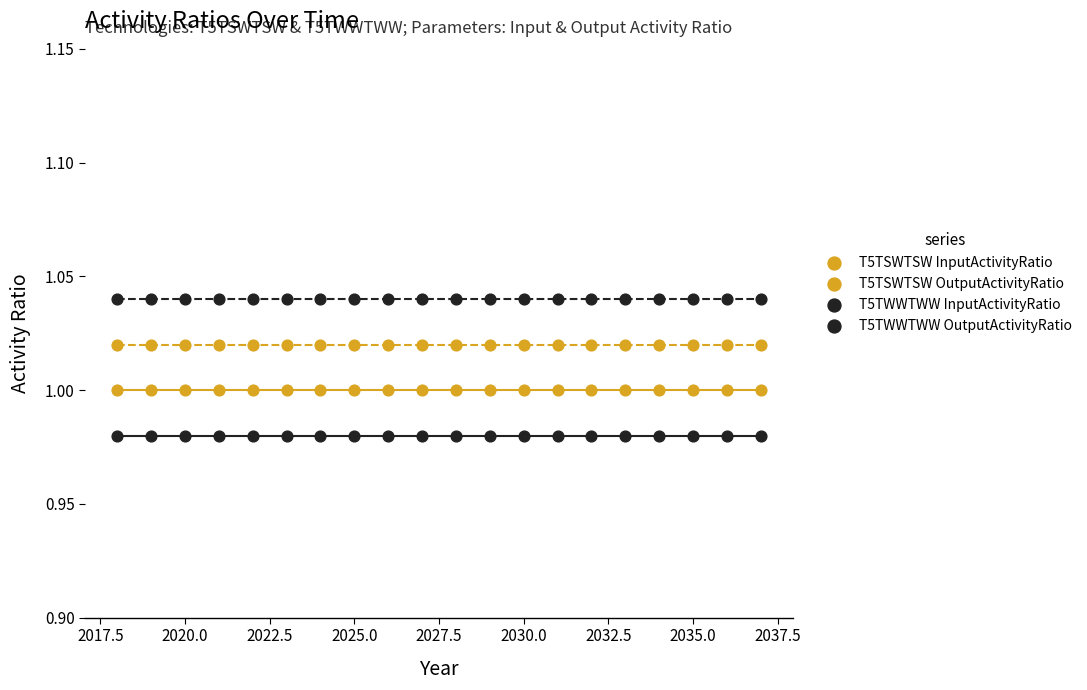

Which series has the widest spread of Y values?

T5TSWTSW InputActivityRatio